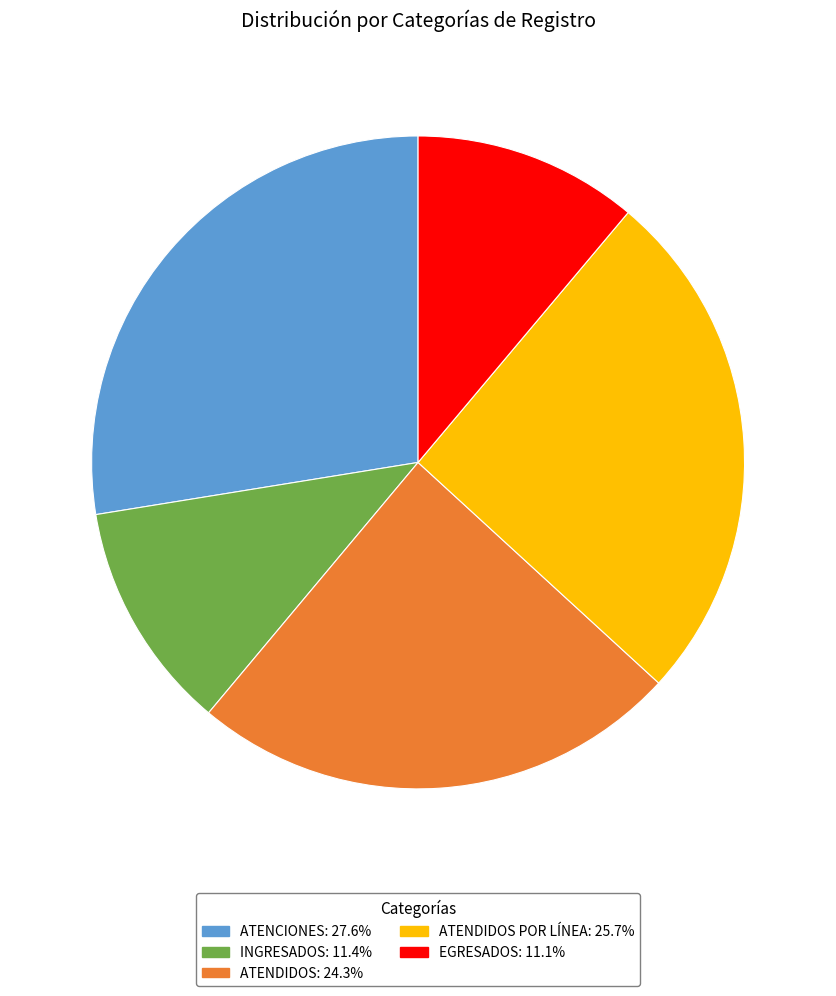

Is there a majority slice in this chart?

No